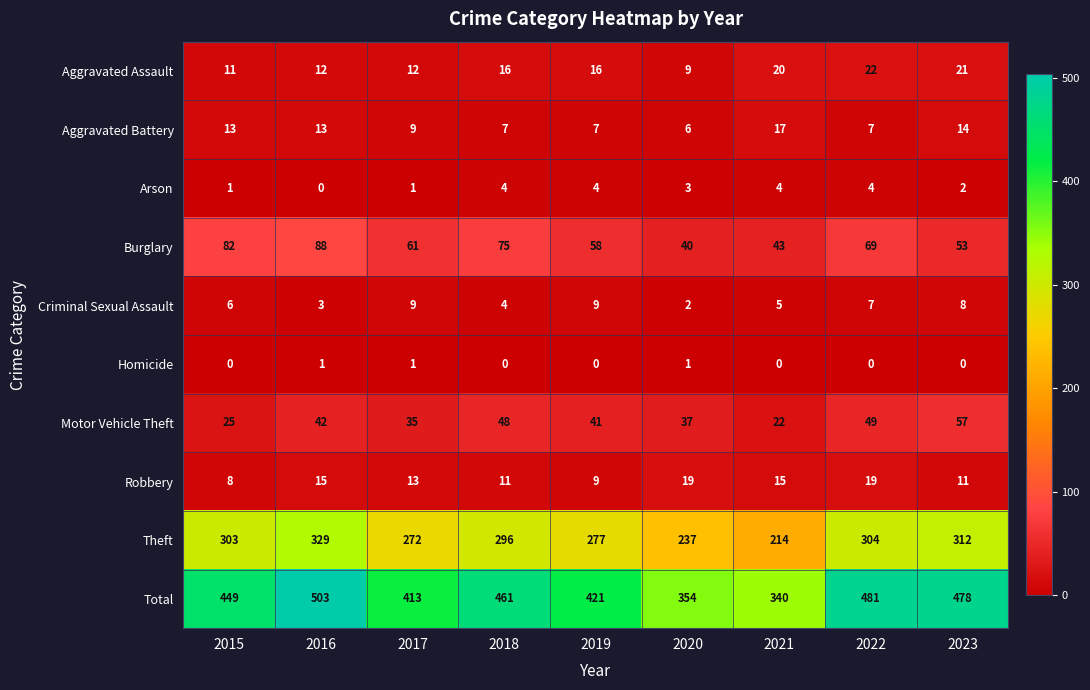

True or false: Robbery has a value of 9 at 2019.

True